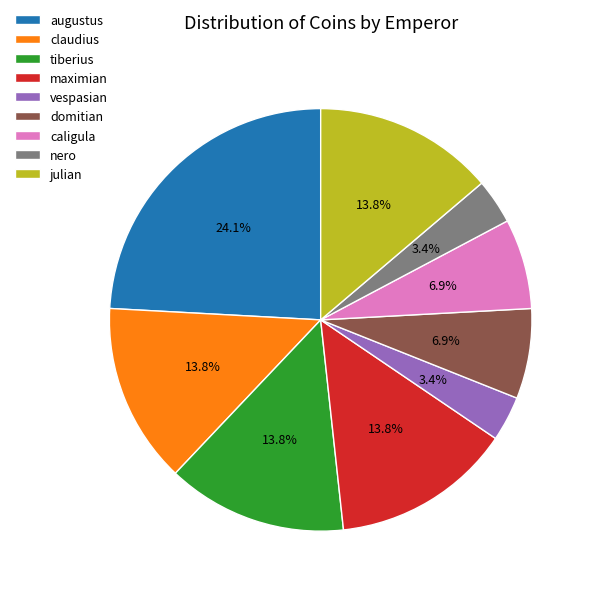

How many slices are in this pie chart?

9